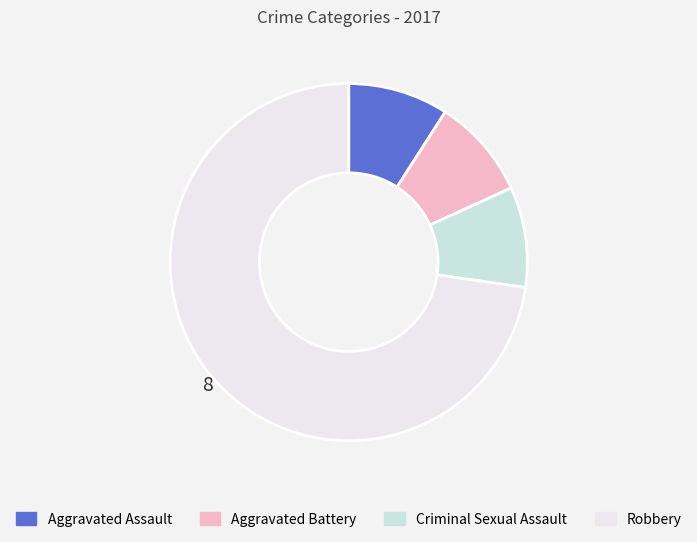

How many segments does this pie chart have?

4